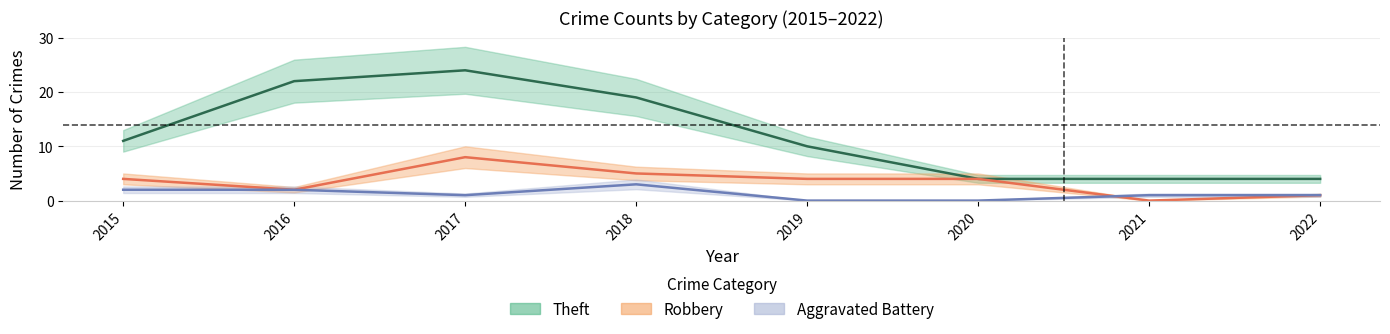

Rank the series at 2018 from lowest to highest value.

Aggravated Battery, Robbery, Theft